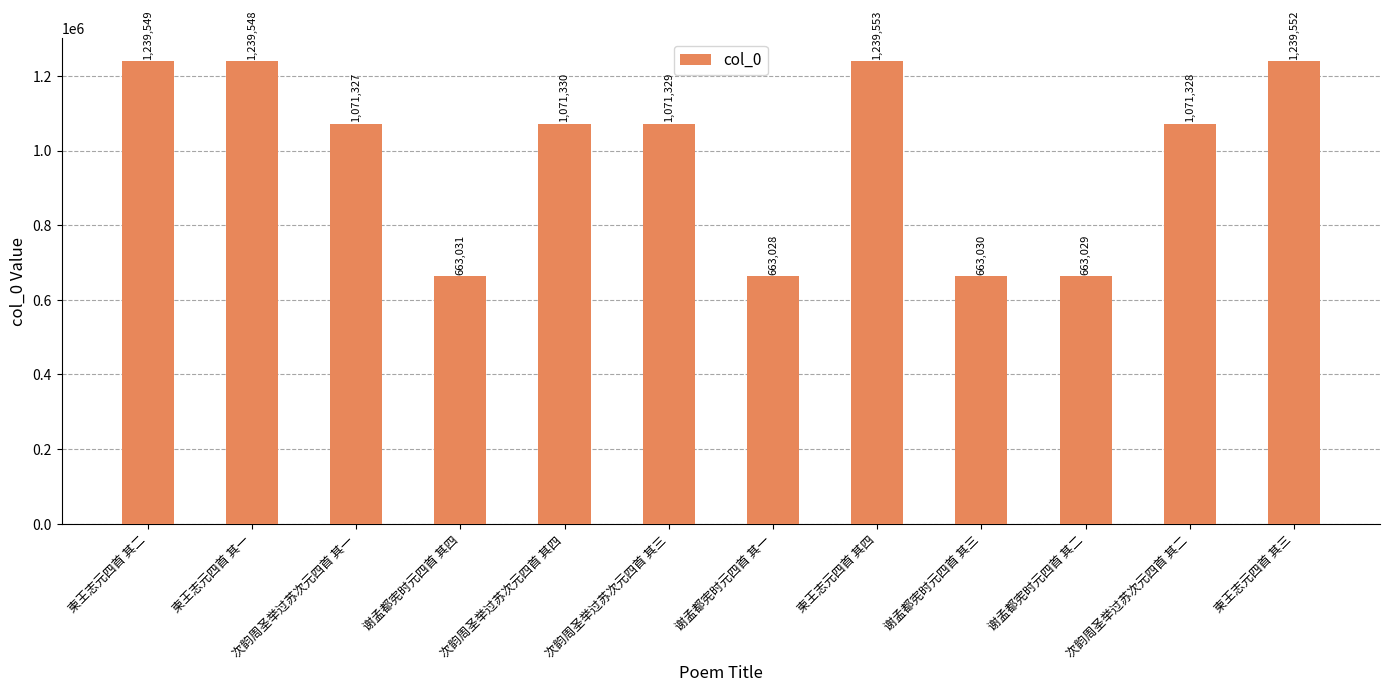

Reading left to right, list all the values displayed in this chart.

1239549	1239548	1071327	663031	1071330	1071329	663028	1239553	663030	663029	1071328	1239552